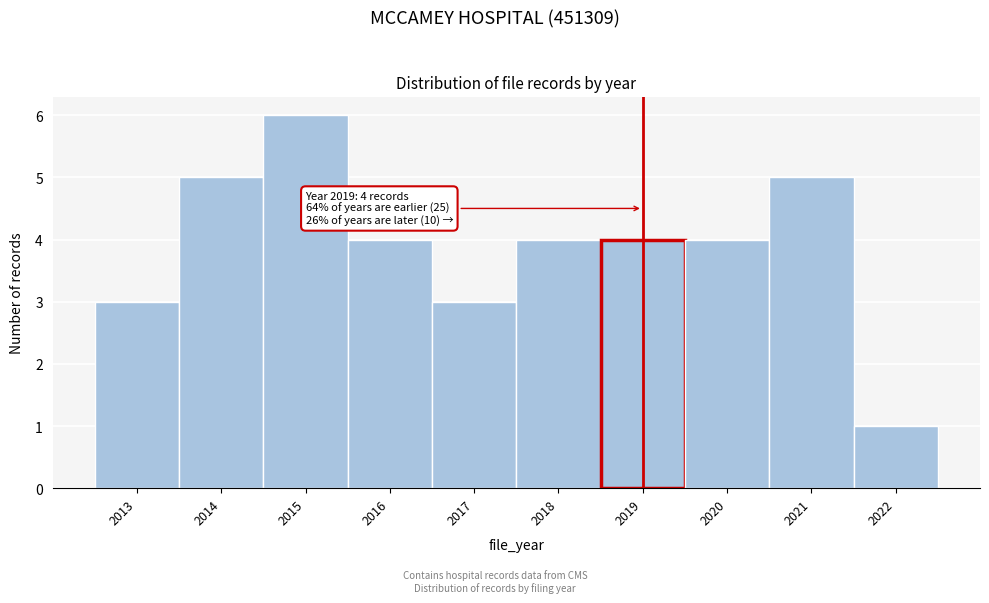

Reading left to right, what are all the values shown in this chart?

3	5	6	4	3	4	4	4	5	1